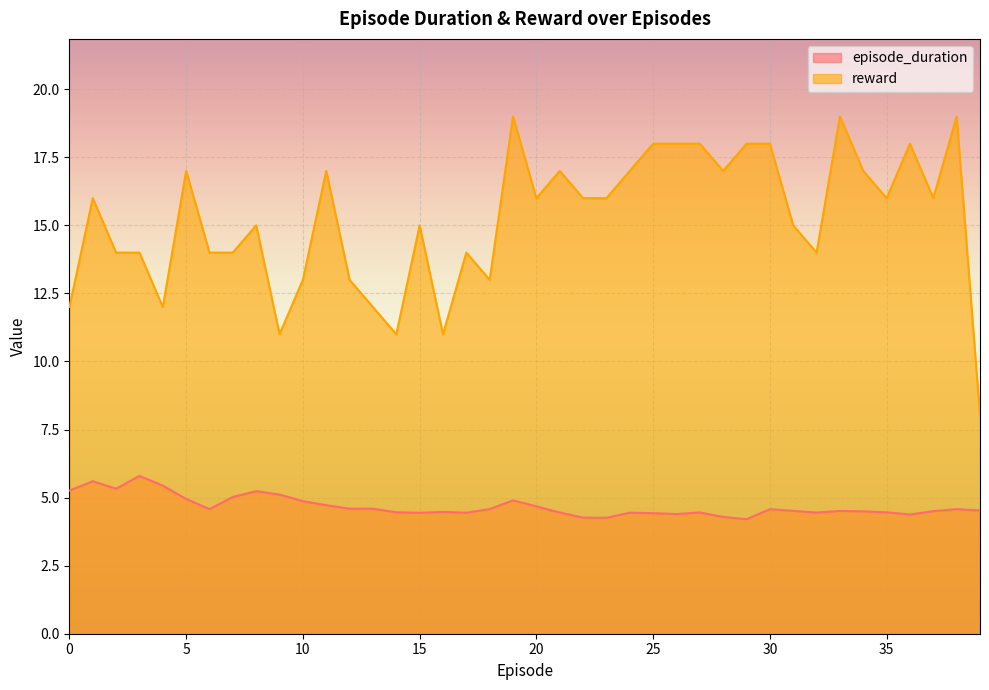

True or false: episode_duration and reward cross at least once.

False